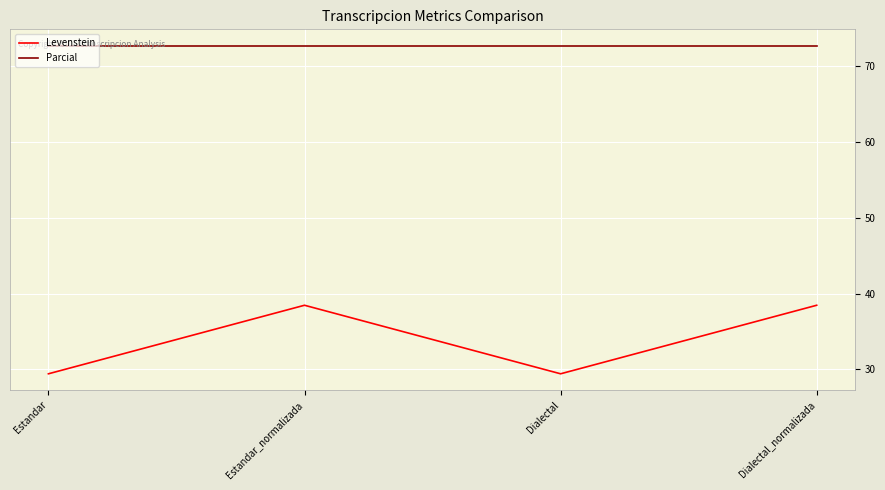

Rank the series at Dialectal from highest to lowest value.

Parcial, Levenstein